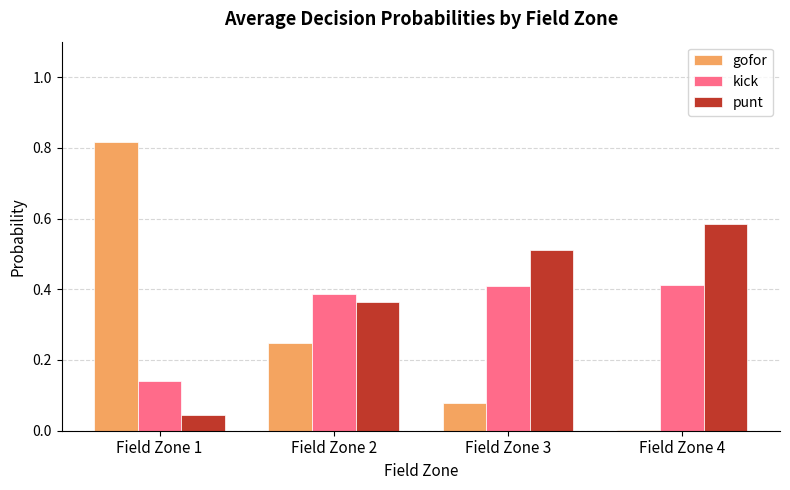

The value of kick at Field Zone 2 is 0.7. True or false?

False